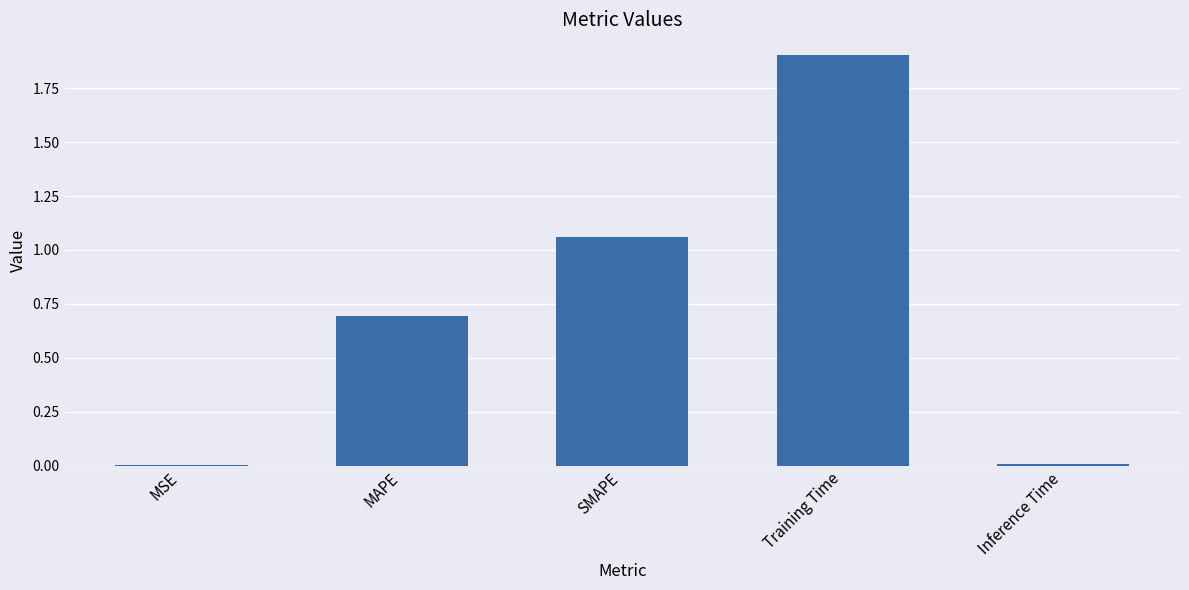

What is the maximum value shown in the chart?

1.9